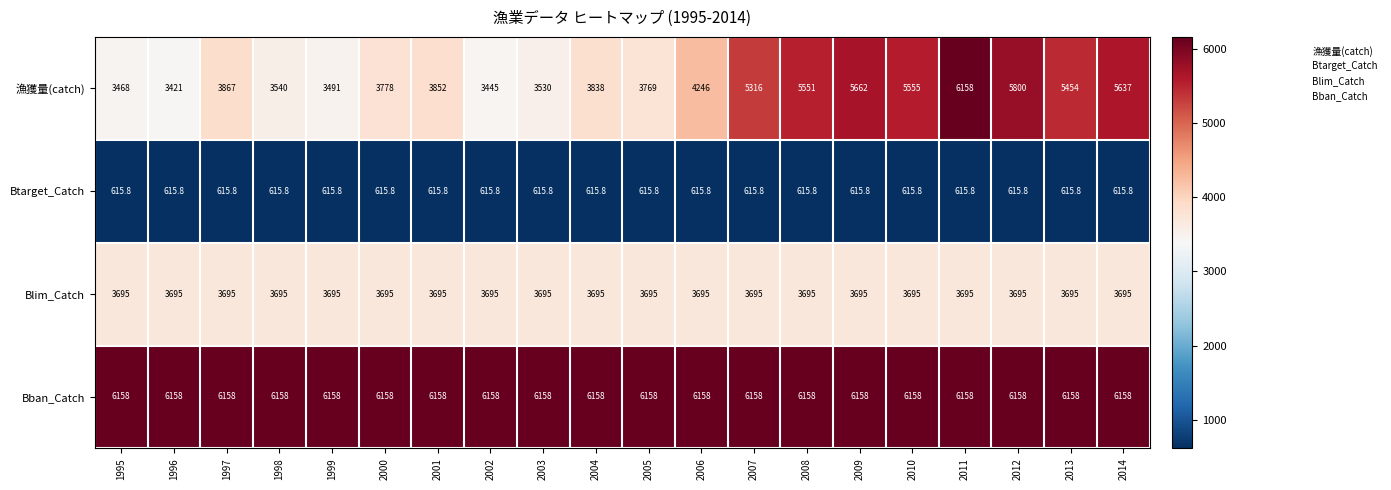

What is the greatest value displayed?

6158.0